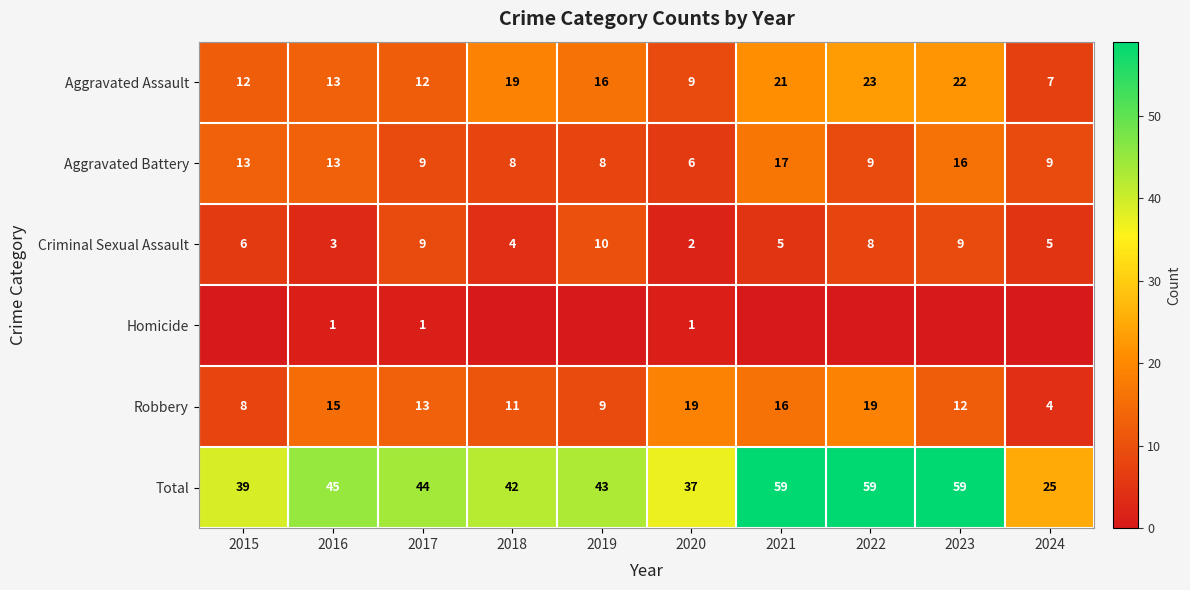

Is it true that Robbery equals 19 at 2018?

False